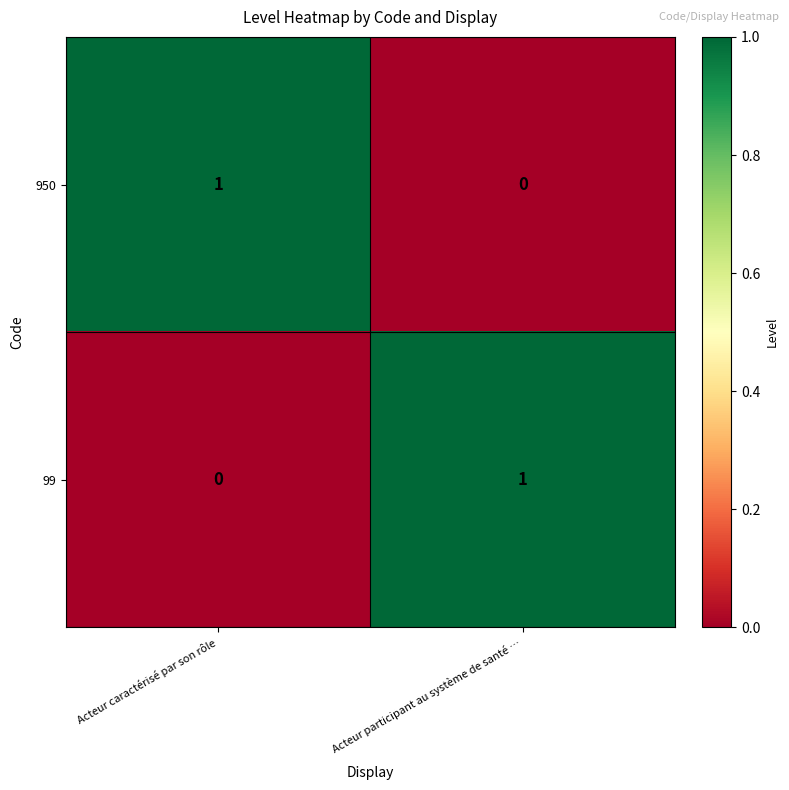

Reading right to left, what are all the values shown in this chart?

950: Acteur participant au système de santé …=0	Acteur caractérisé par son rôle=1
99: Acteur participant au système de santé …=1	Acteur caractérisé par son rôle=0